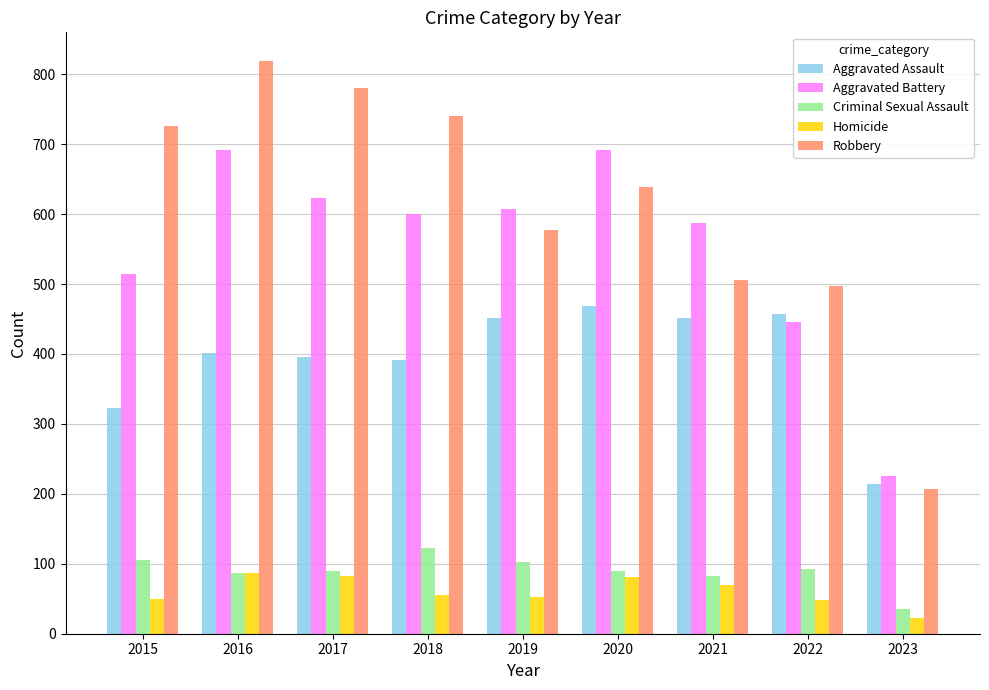

Which category has the lowest value across all series?

2023